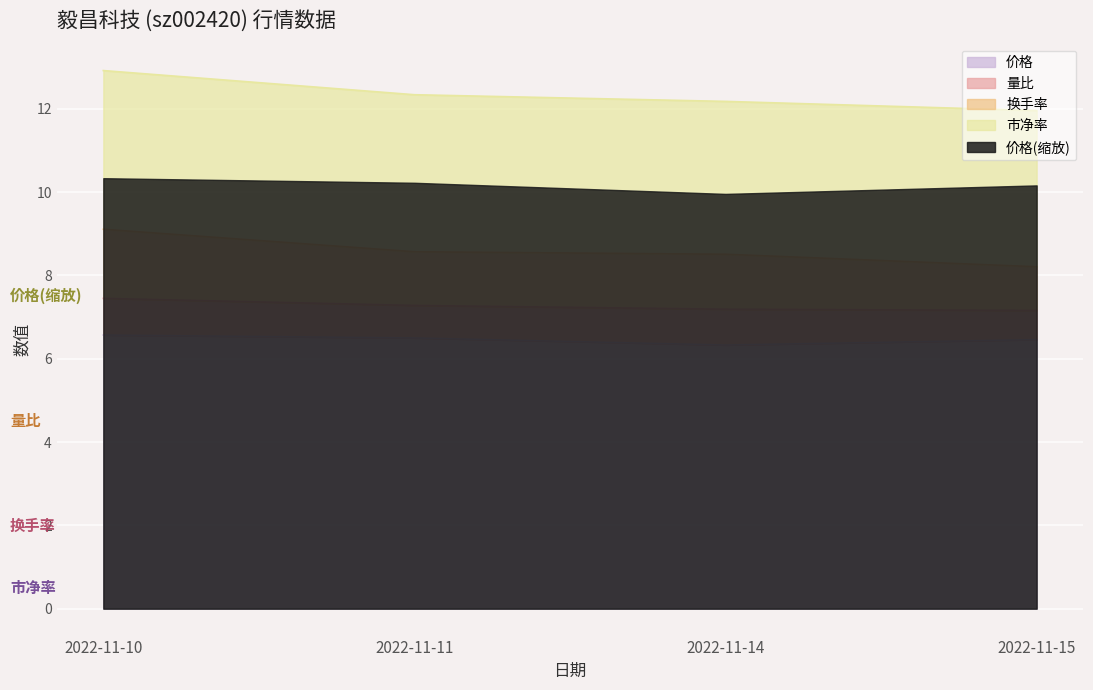

Is it true that 价格 equals 1.8 at 2022-11-11?

False